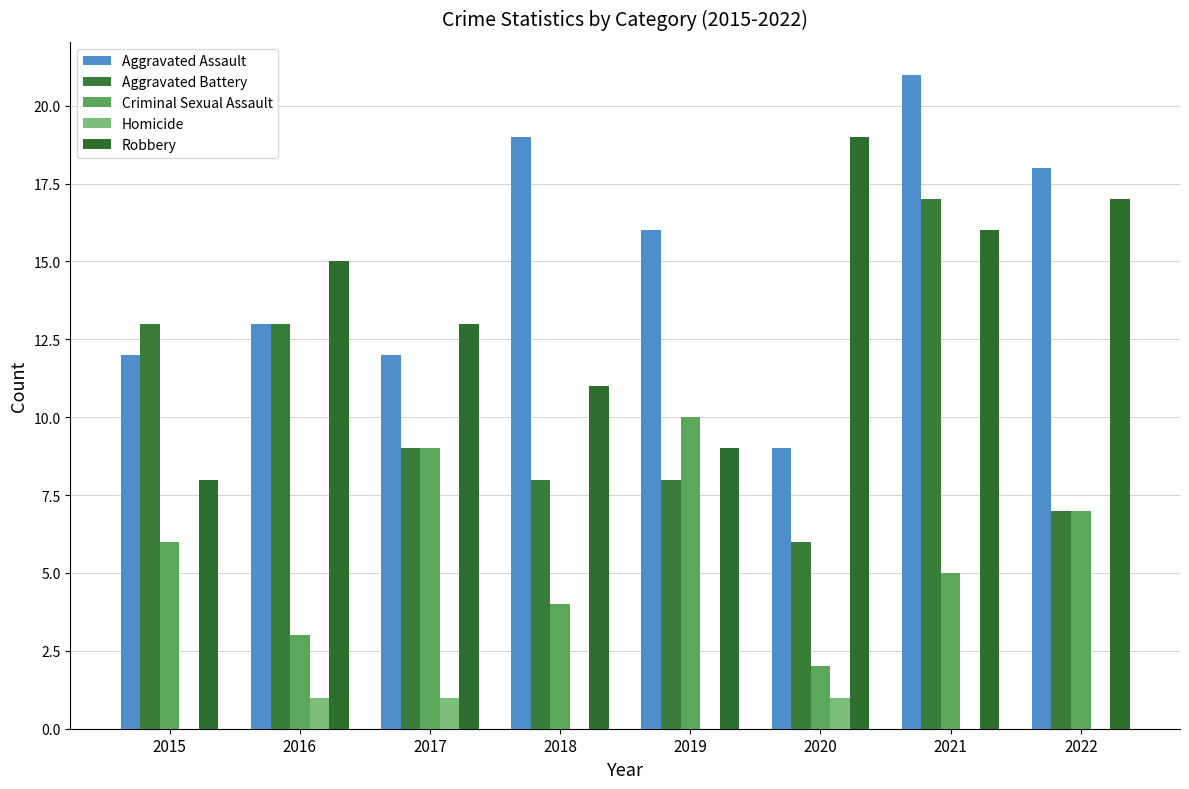

What is the difference between the highest and lowest values at 2017?

12